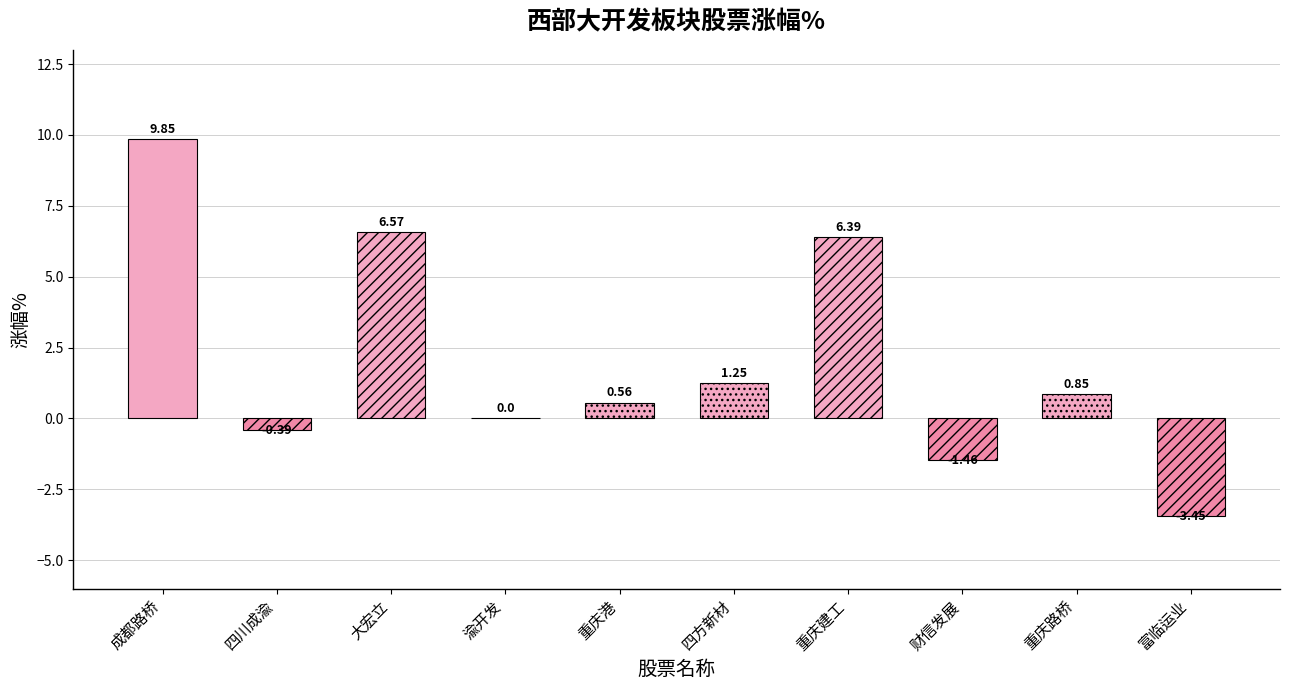

How many negative values are there?

3